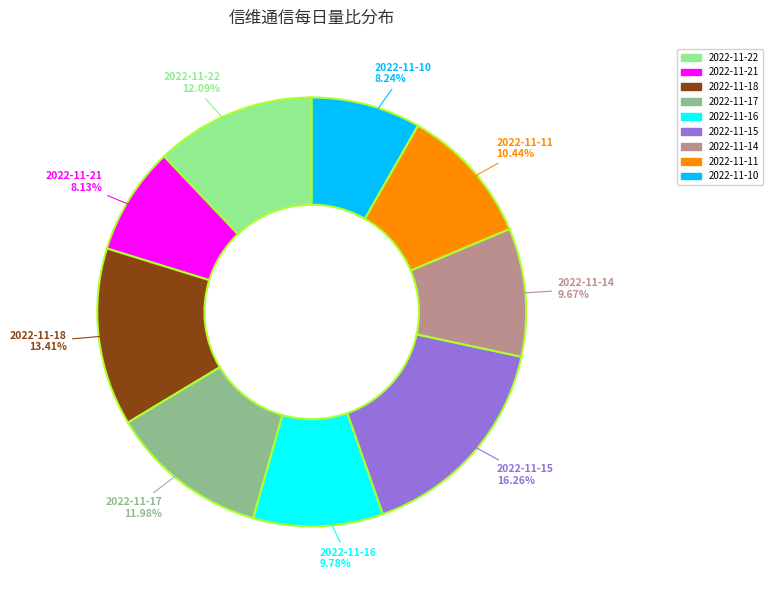

Is 2022-11-18 the majority of the pie?

No